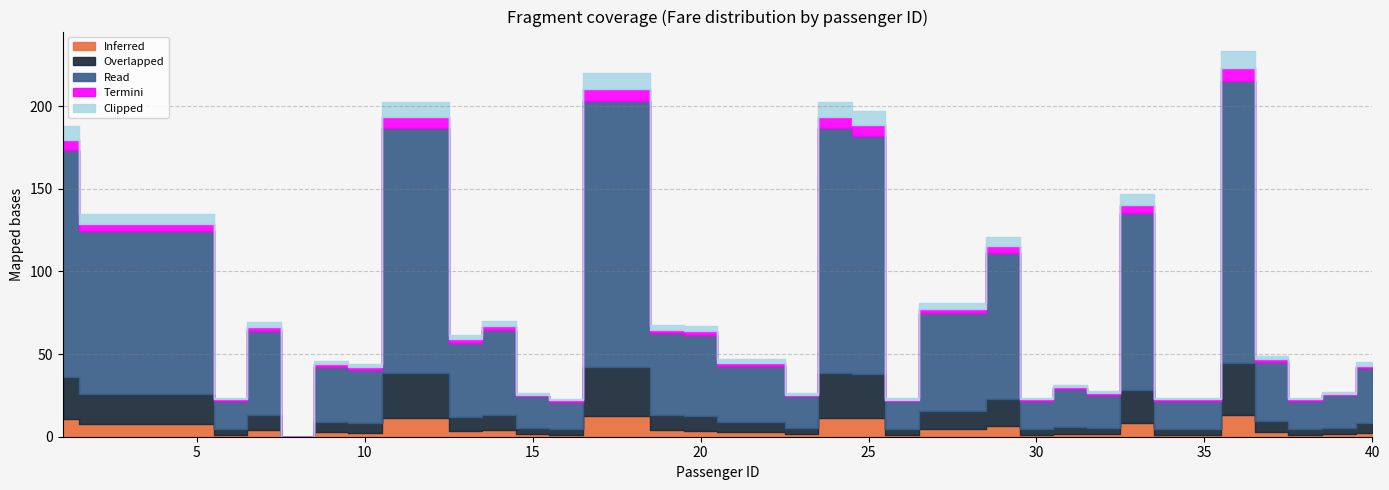

Rank the categories by Inferred value from lowest to highest.

8, 26, 3, 21, 22, 16, 38, 5, 31, 14, 1, 30, 34, 35, 19, 6, 39, 23, 40, 13, 37, 2, 32, 15, 25, 9, 20, 4, 27, 28, 12, 29, 10, 18, 7, 17, 24, 11, 33, 36